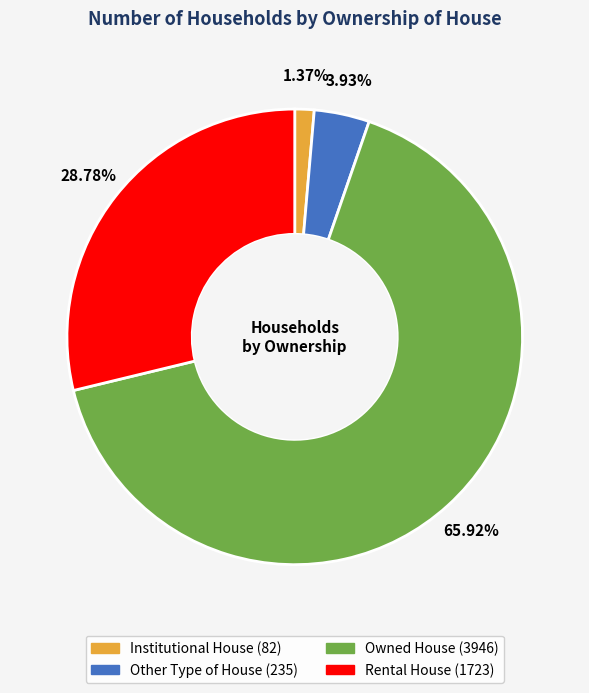

Between Rental House and Owned House, which is larger?

Owned House